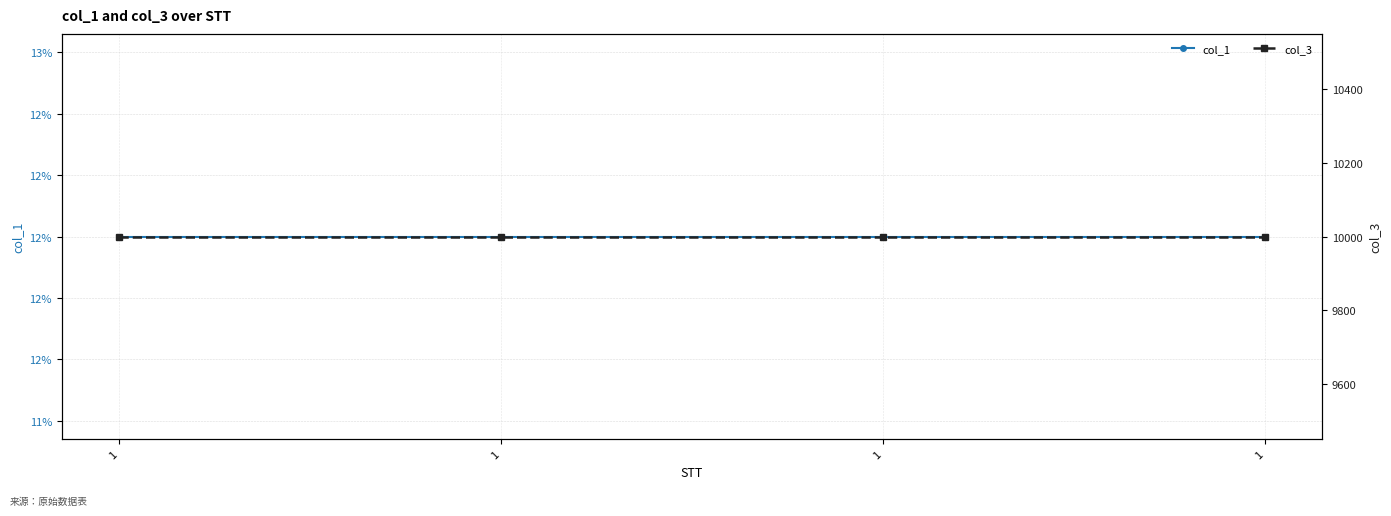

Is it true that col_3 equals 10000 at 1?

True